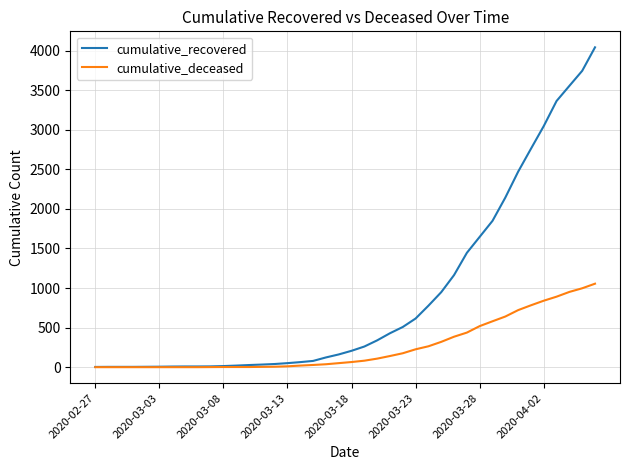

Rank the series by their average value, from highest to lowest.

cumulative_recovered, cumulative_deceased